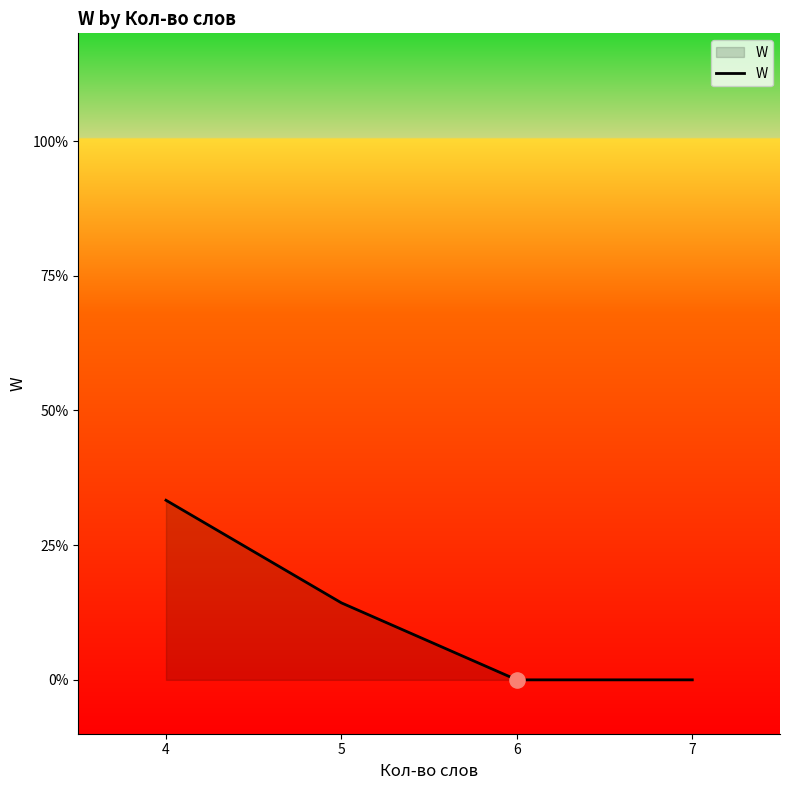

Between 6 and 5, which is larger?

5